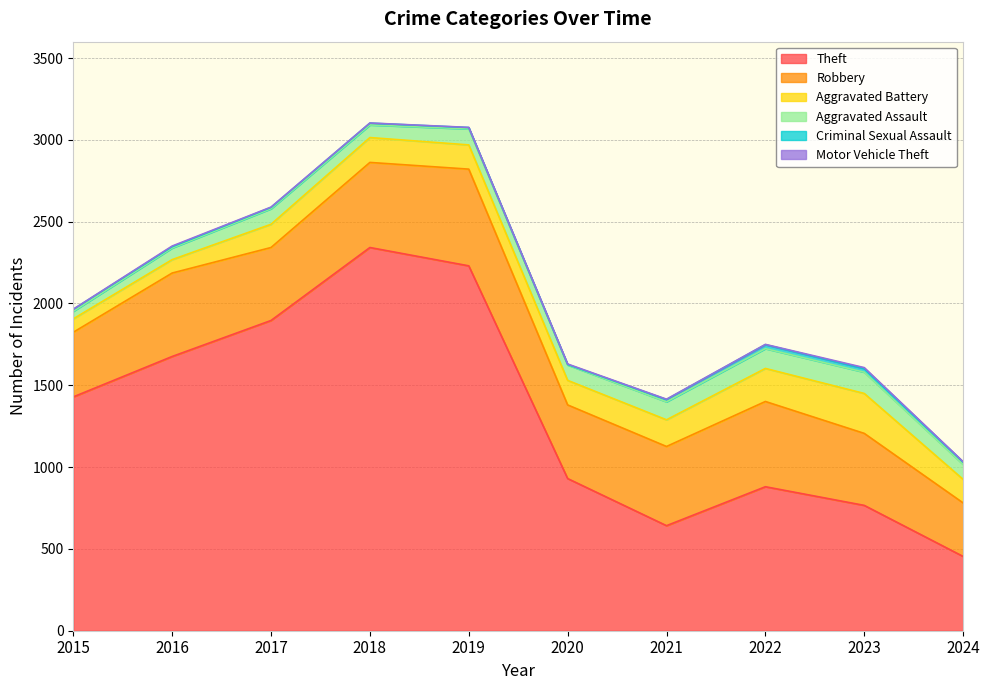

True or false: Criminal Sexual Assault and Aggravated Assault cross at least once.

False